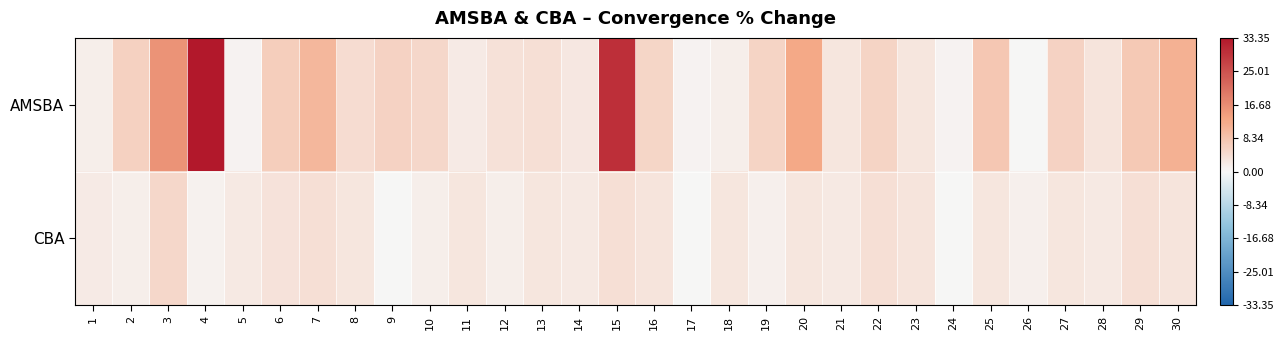

Count the number of categories in the chart.

30